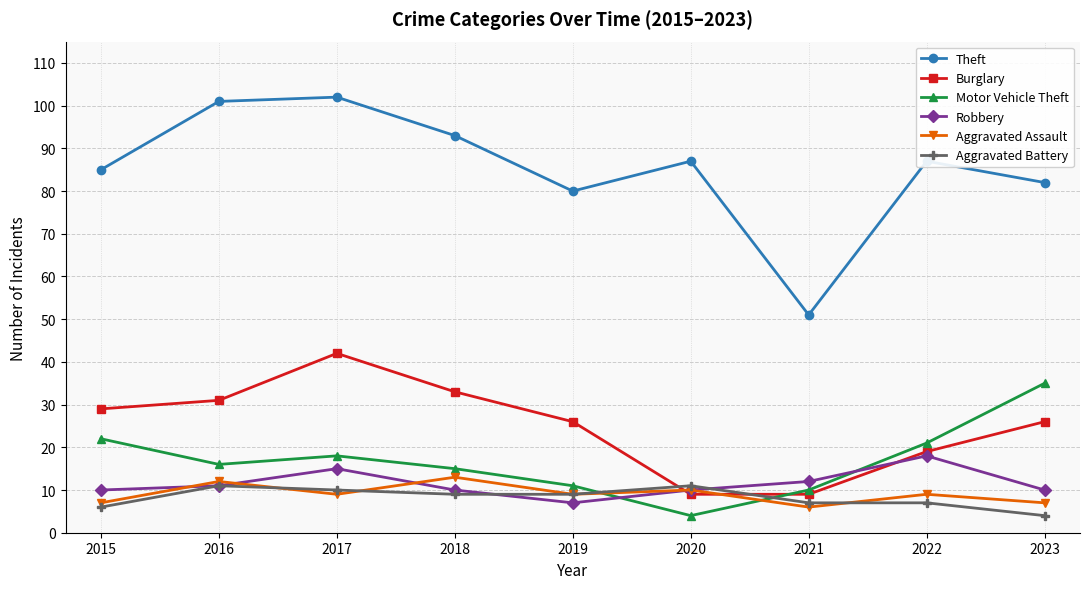

True or false: Robbery has a value of 11 at 2019.

False